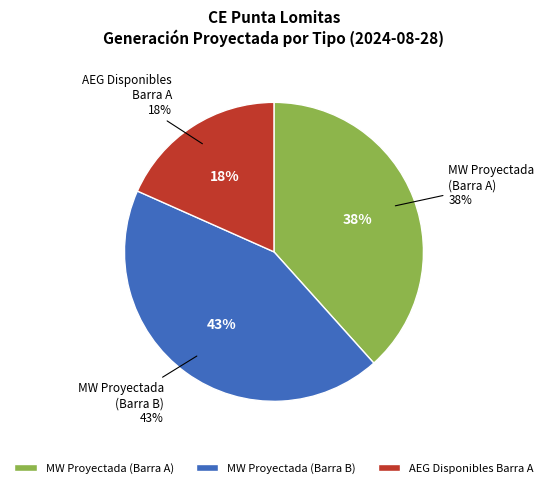

The 3 slice represents 1% of the pie. True or false?

False